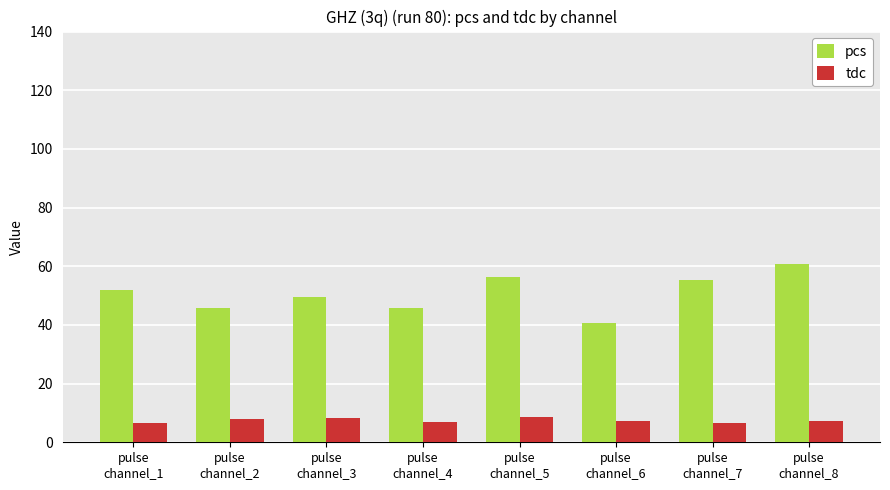

What is the label of the 3rd bar from the left?

pulse
channel_3